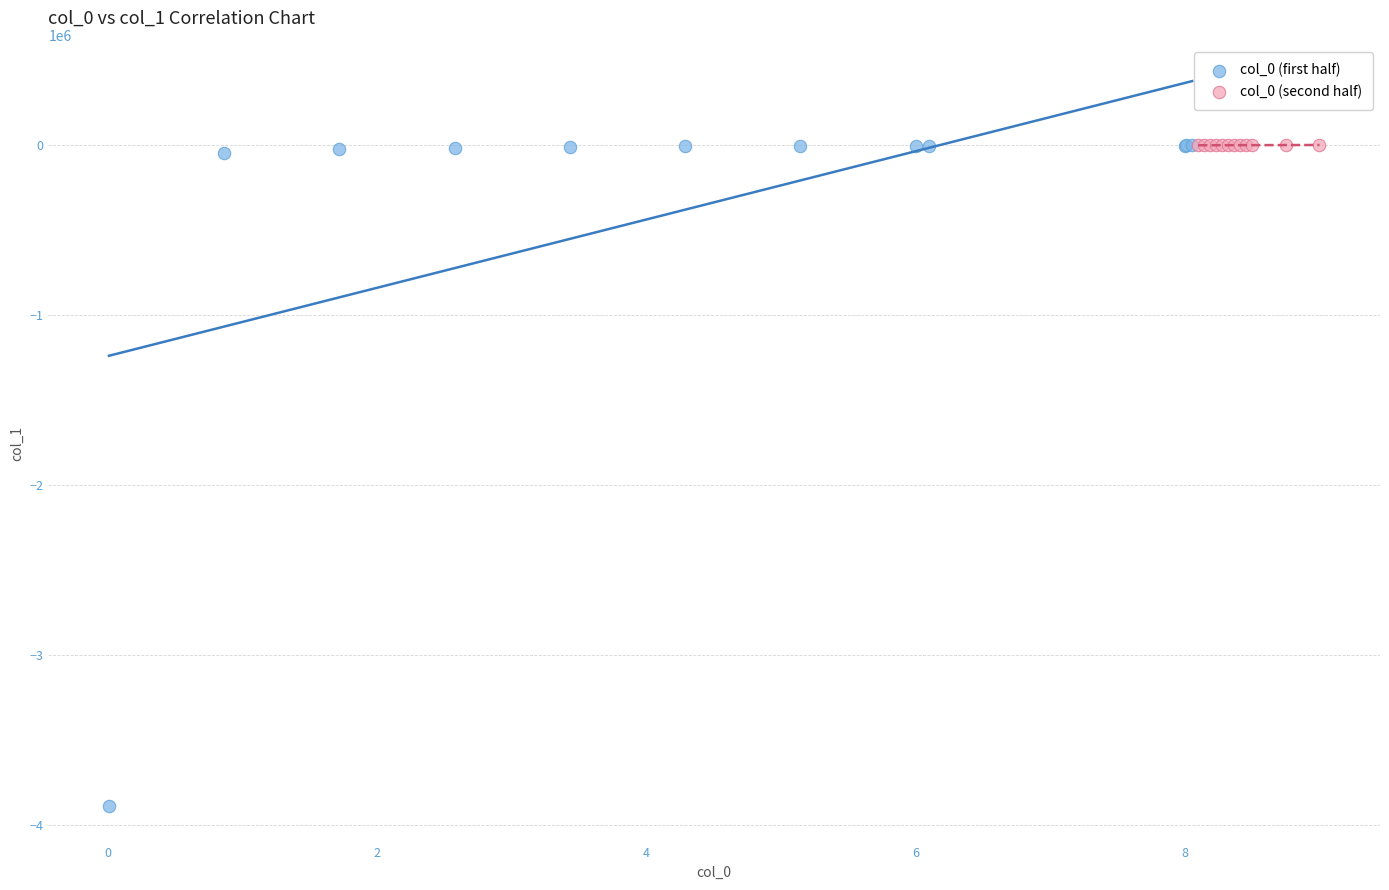

Which series has the largest Y range (max minus min)?

col_0 (first half)